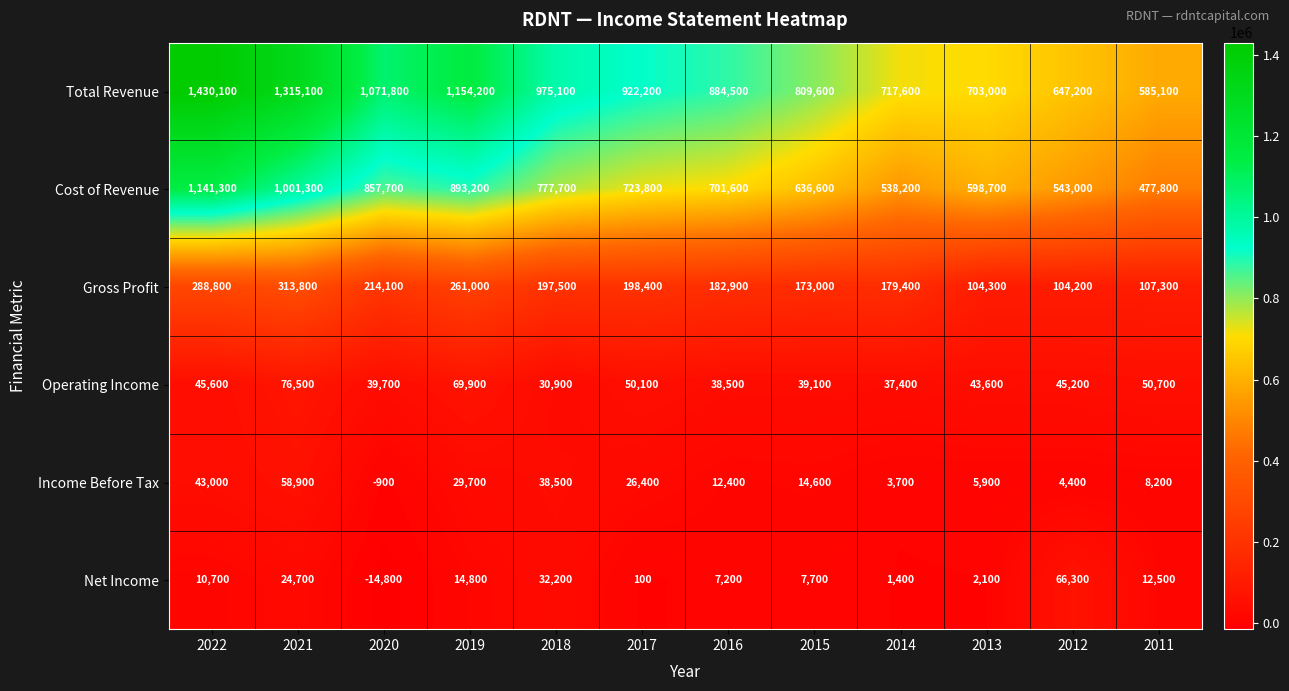

At how many categories does at least one series exceed 1144491?

3